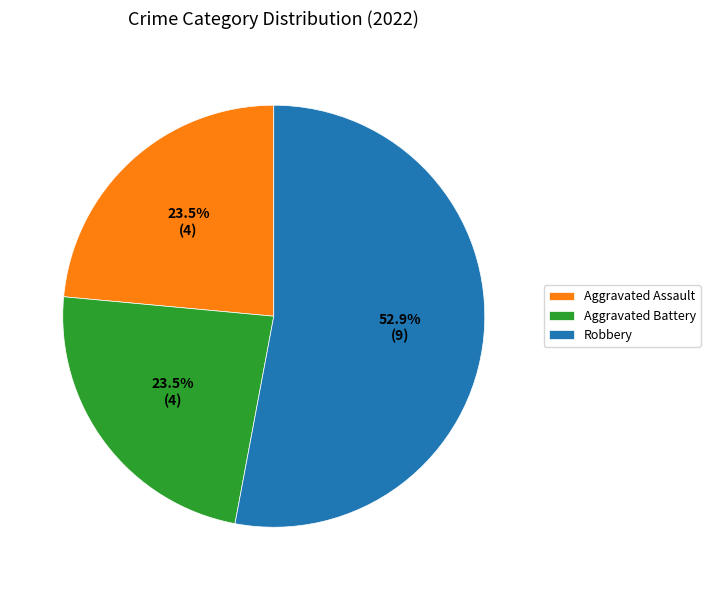

To the nearest percent, what is the difference between the largest and smallest slice percentages?

29%